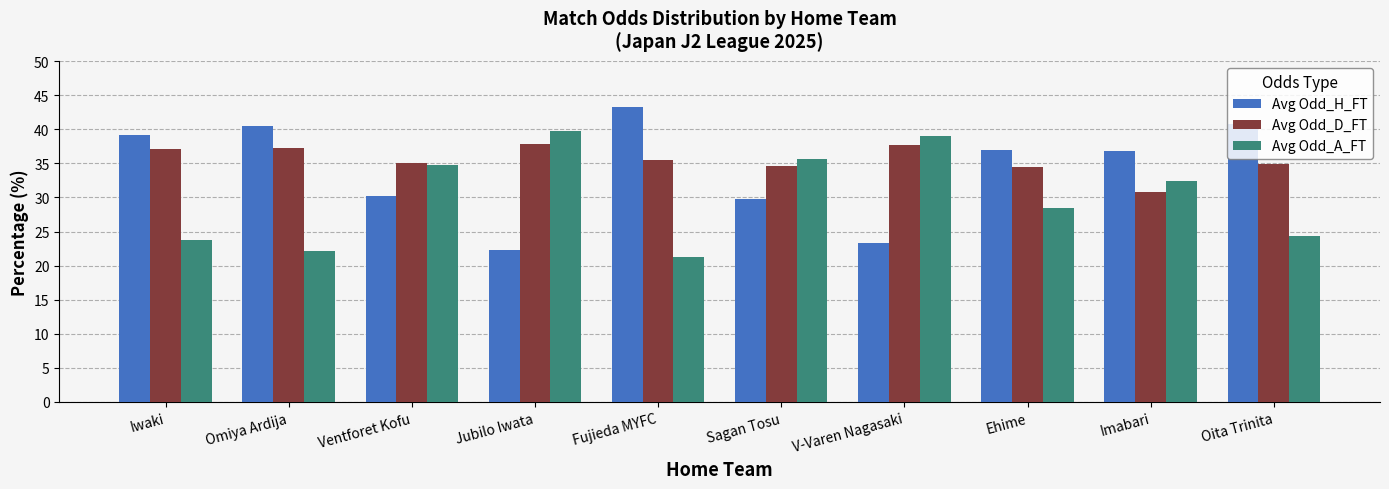

How many values in the Avg Odd_H_FT series exceed 36?

6